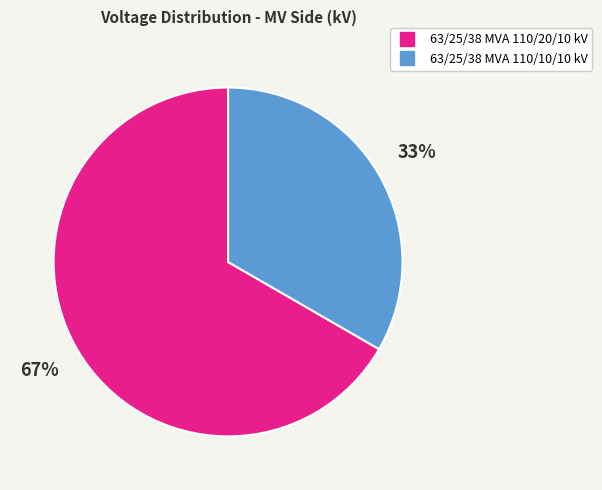

Is the sum of 63/25/38 MVA 110/20/10 kV and 63/25/38 MVA 110/10/10 kV greater than half?

Yes